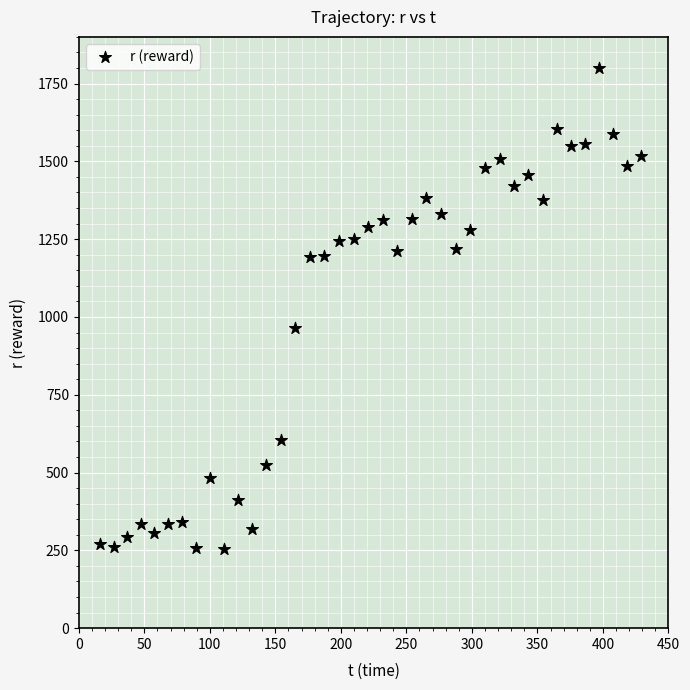

What is the range of X values (max minus min)?

412.6